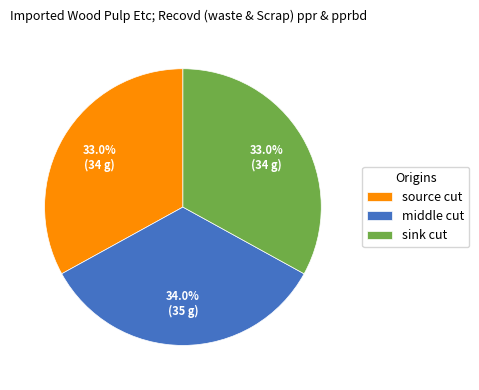

Which slice is the largest?

middle cut